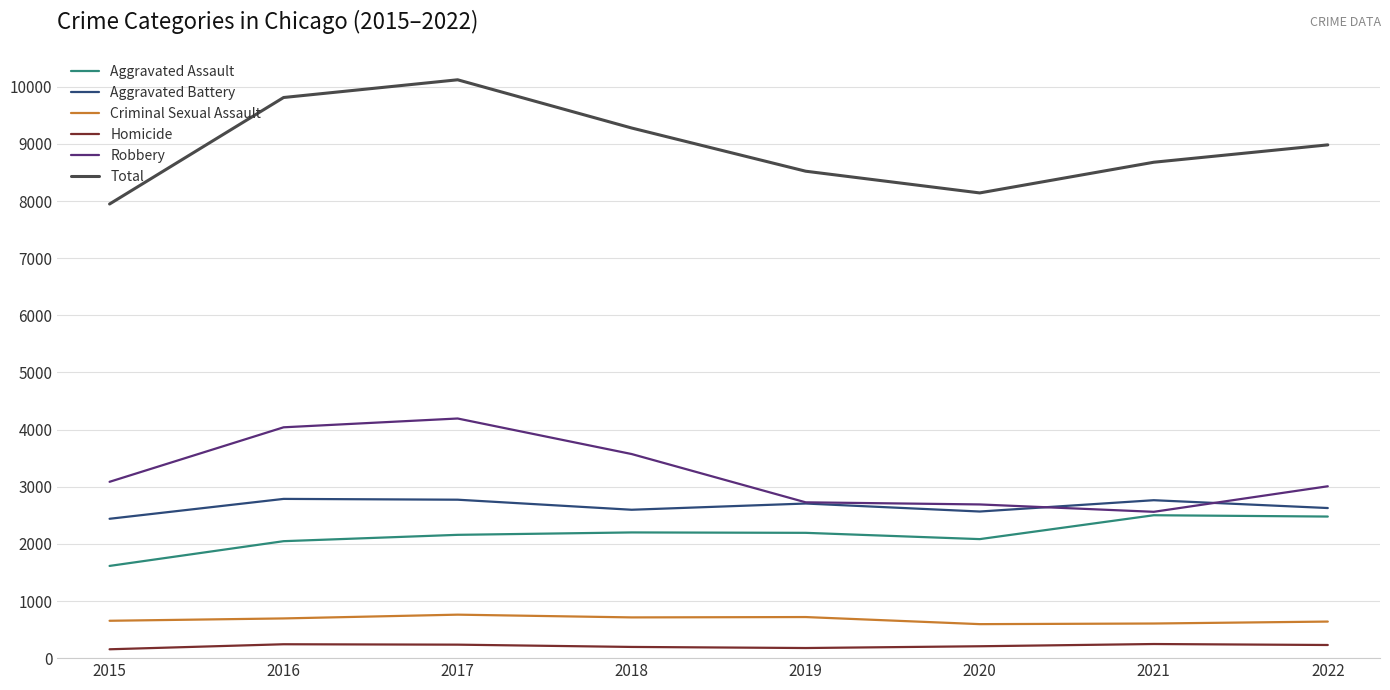

What is the difference between the maximum and minimum values in the Criminal Sexual Assault series?

166